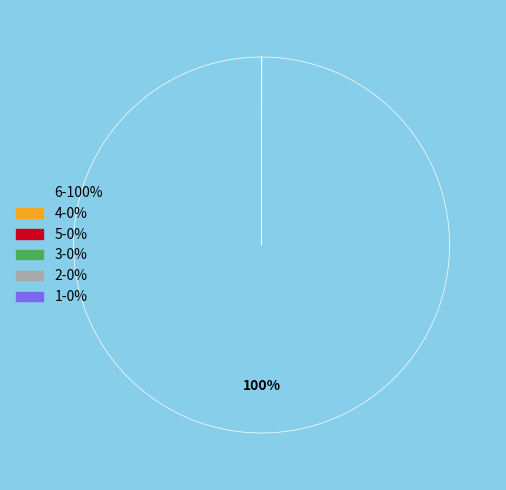

To the nearest percent, what is the average slice percentage?

17%